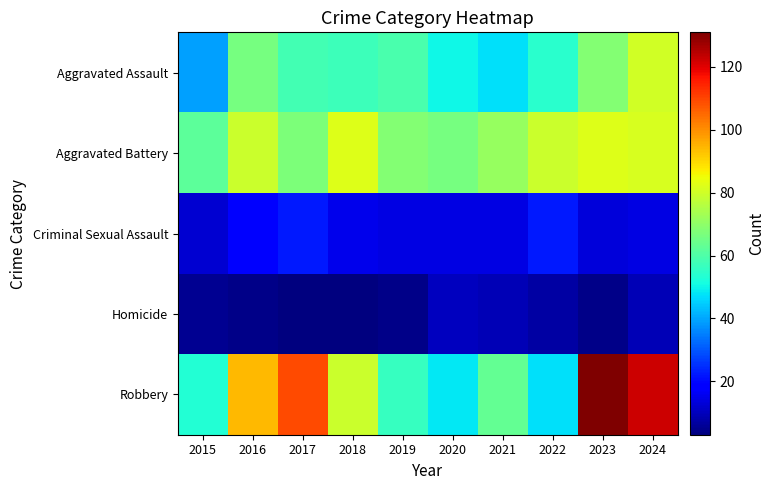

At how many categories does at least one series exceed 84?

4